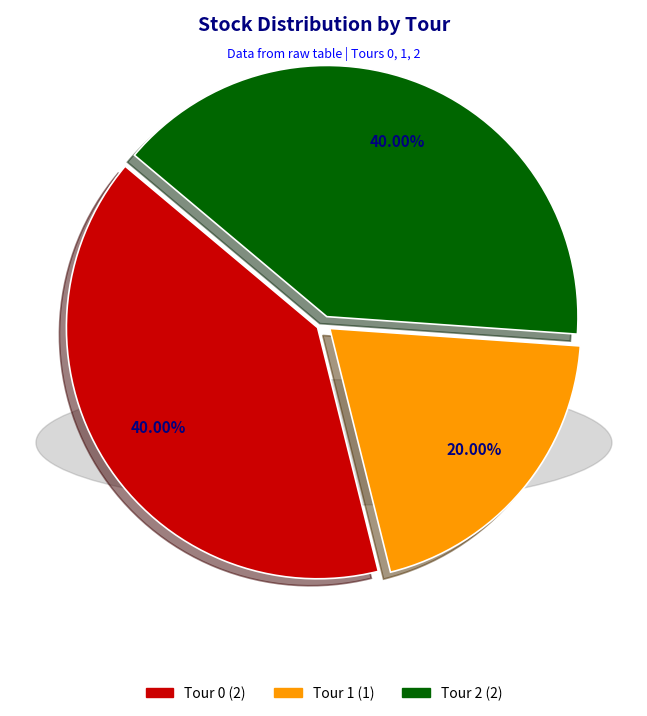

To the nearest percent, what is the average slice percentage?

33%